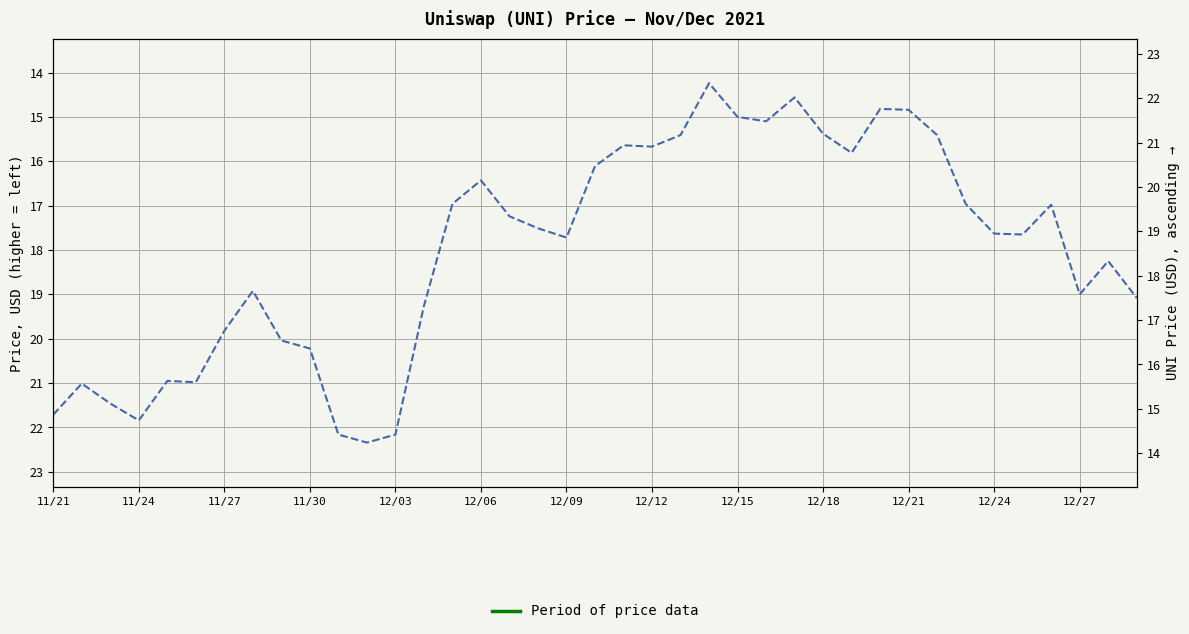

How many values exceed 17?

22